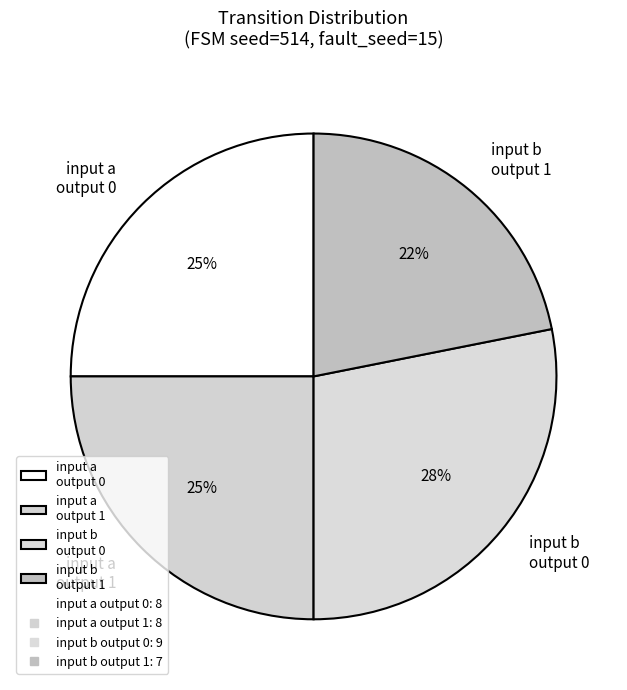

Which slice is the largest?

input b output 0